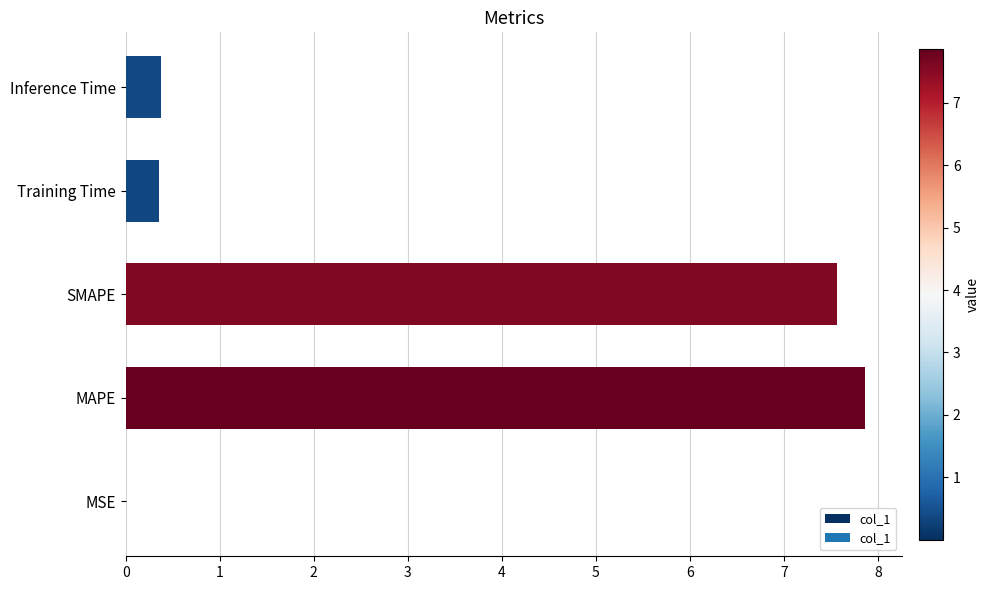

What is the change in value from SMAPE to Inference Time?

-7.2